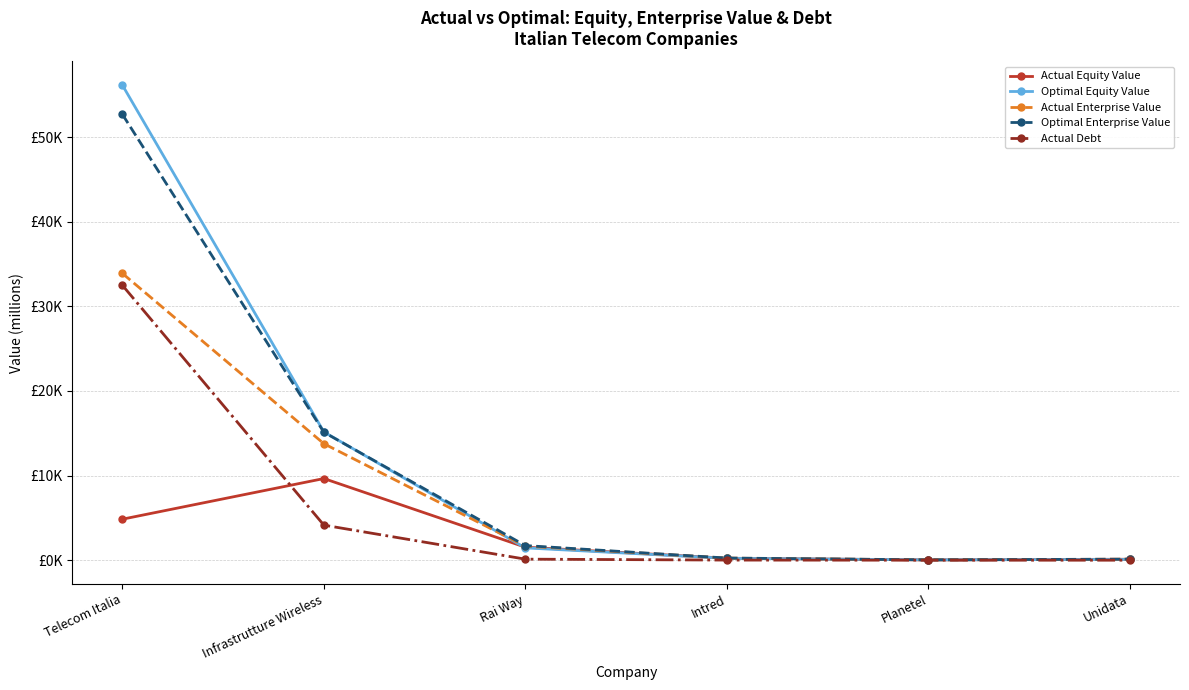

Which series has the largest total across all categories?

Optimal Equity Value